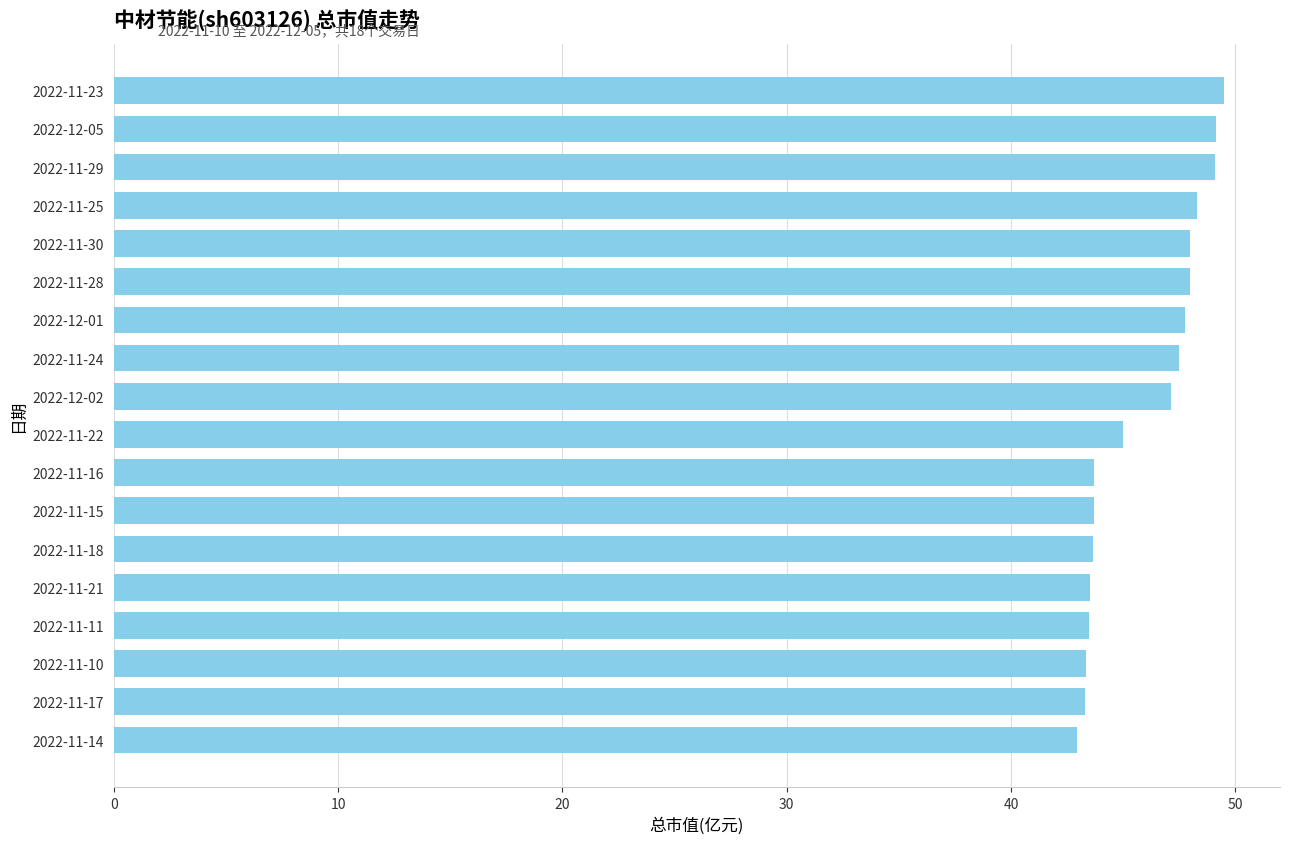

What is the value of the 15th bar from the top?

43.5